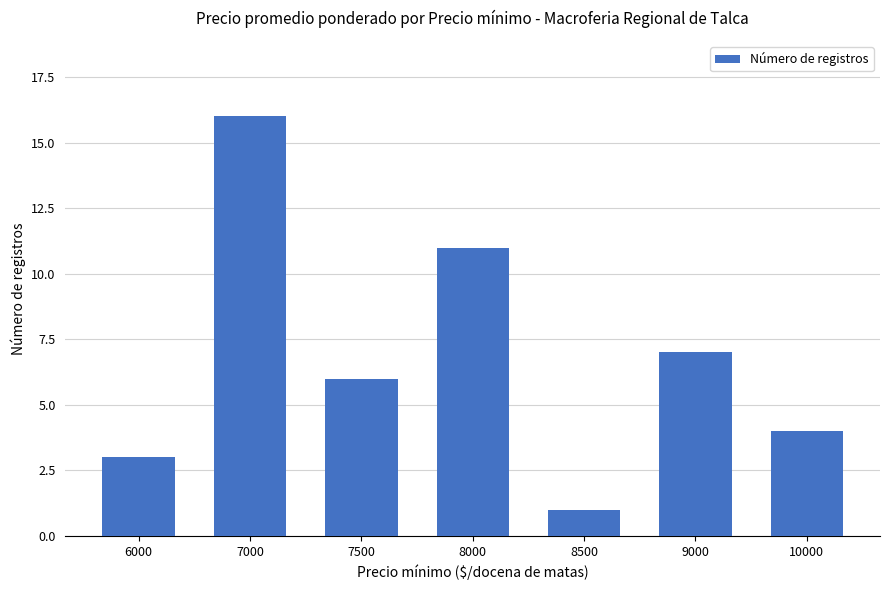

Reading left to right, extract all data points from this chart.

3	16	6	11	1	7	4